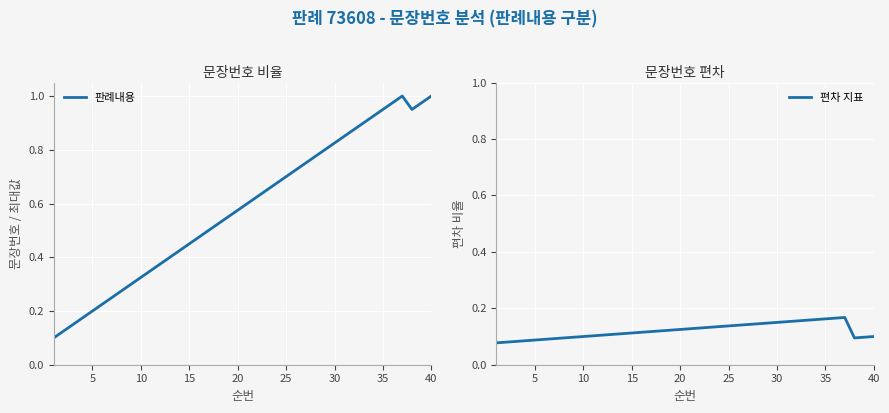

Is the value of 편차 지표 at 34 greater than the value of 판례내용 at 25?

No